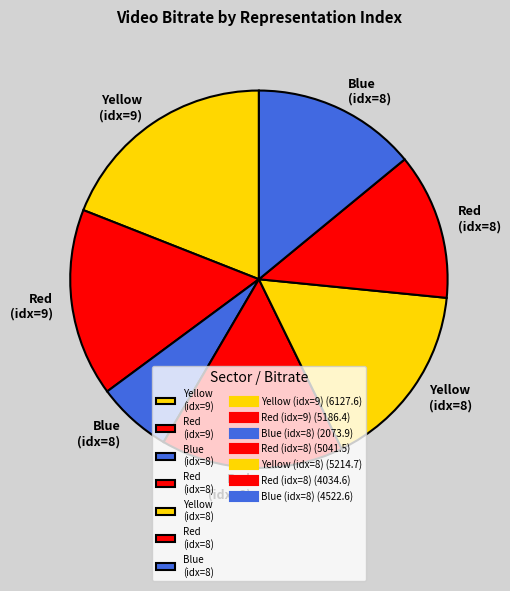

Count the number of slices in the pie.

7